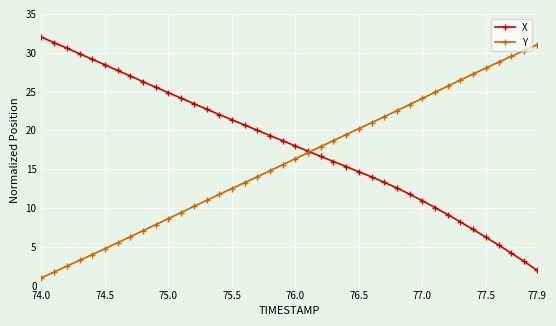

Which series has the largest total across all categories?

X